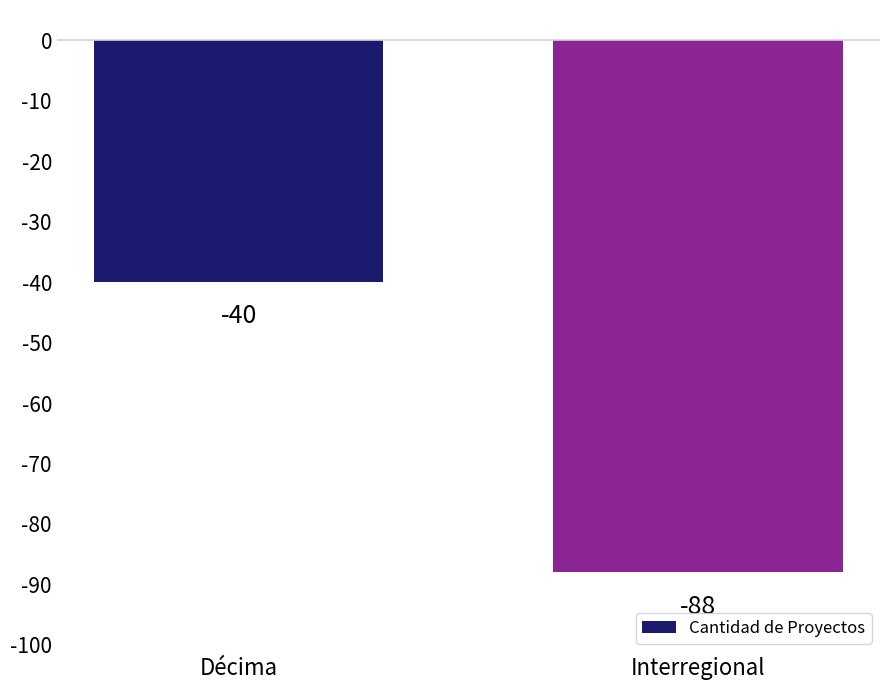

Is it true that the value at Décima is -40?

True